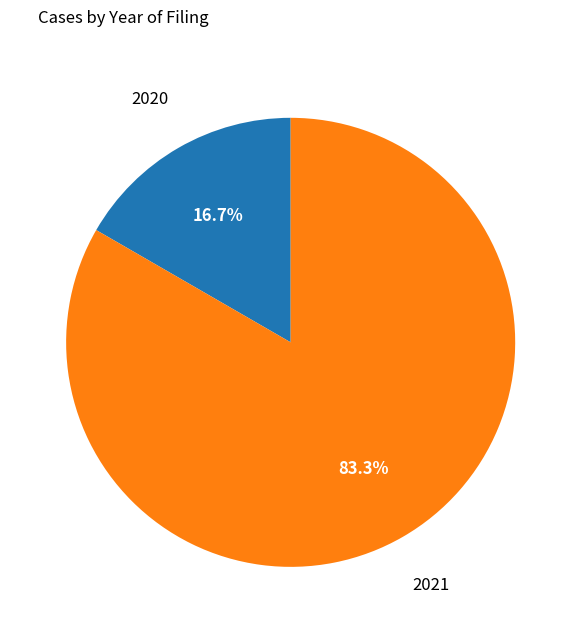

How many slices are in this pie chart?

2